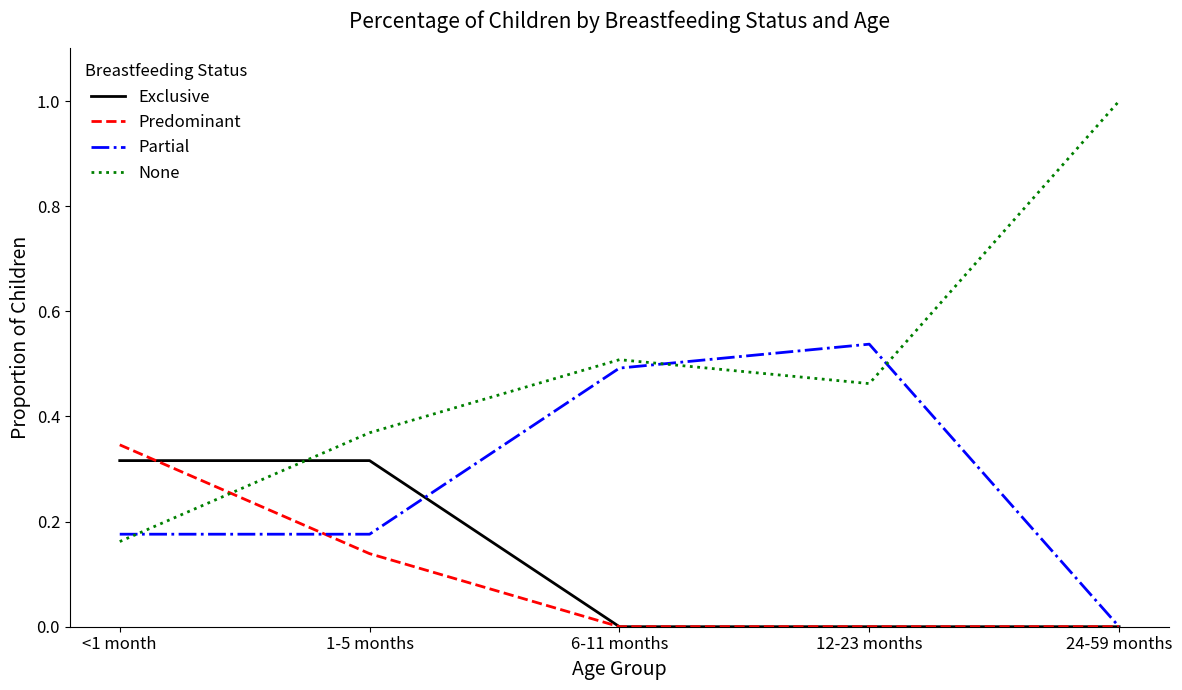

True or false: None has a value of 0.2 at 1-5 months.

False